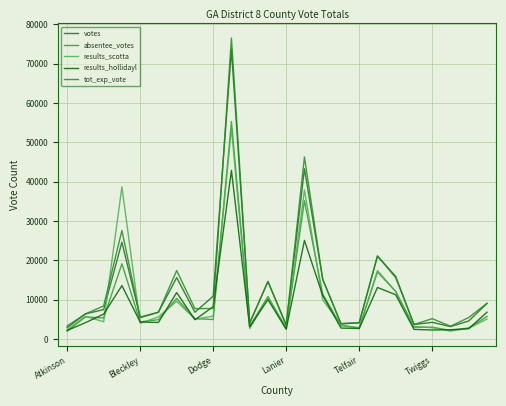

Which category has the lowest value across all series?

Atkinson